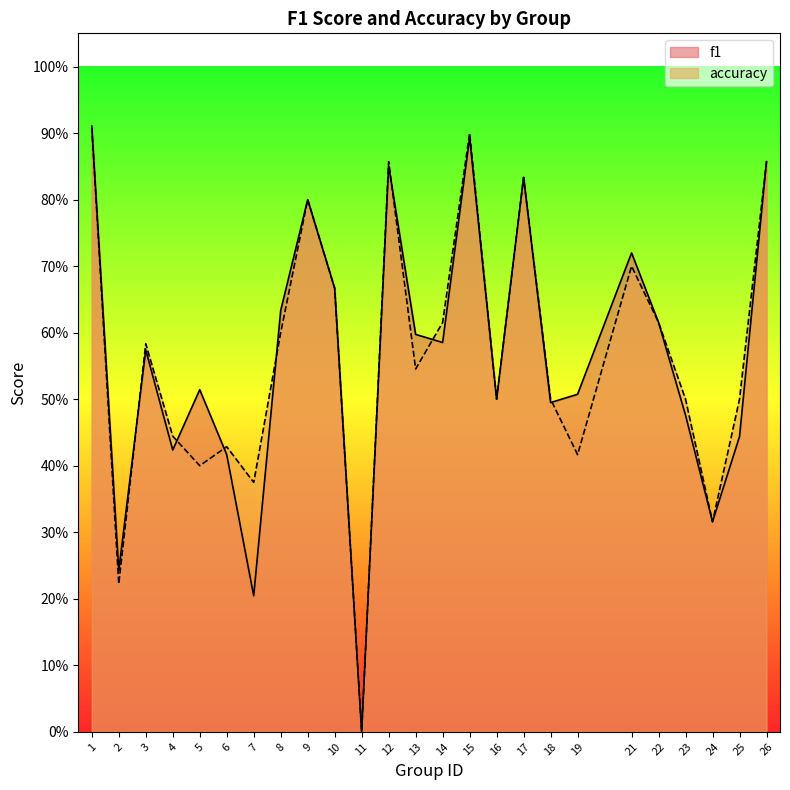

Count the number of categories in the chart.

25